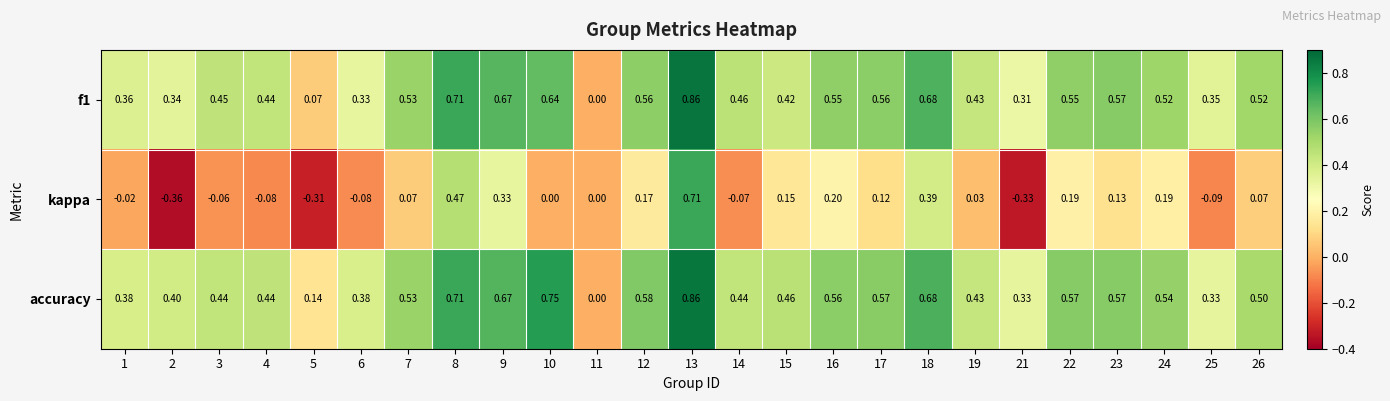

Is the value of accuracy at 14 greater than the value of kappa at 12?

Yes